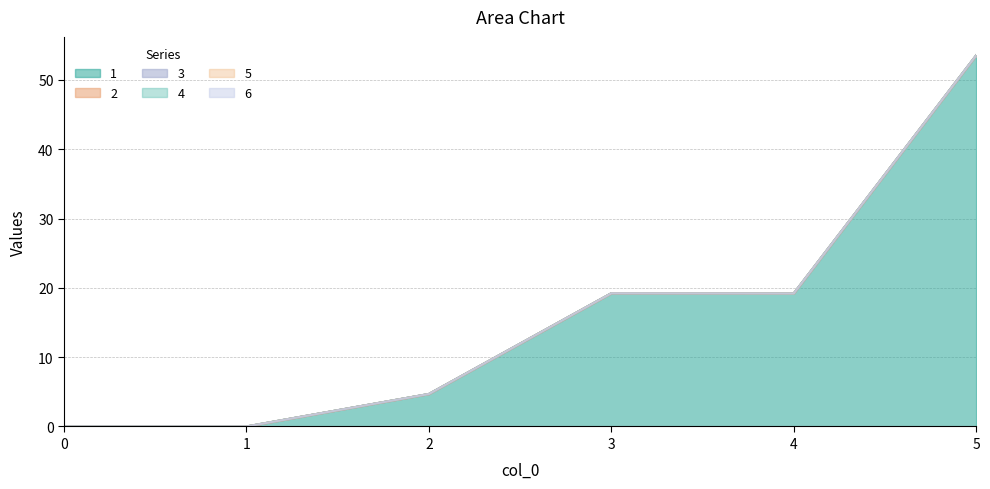

Which series has the largest total across all categories?

1